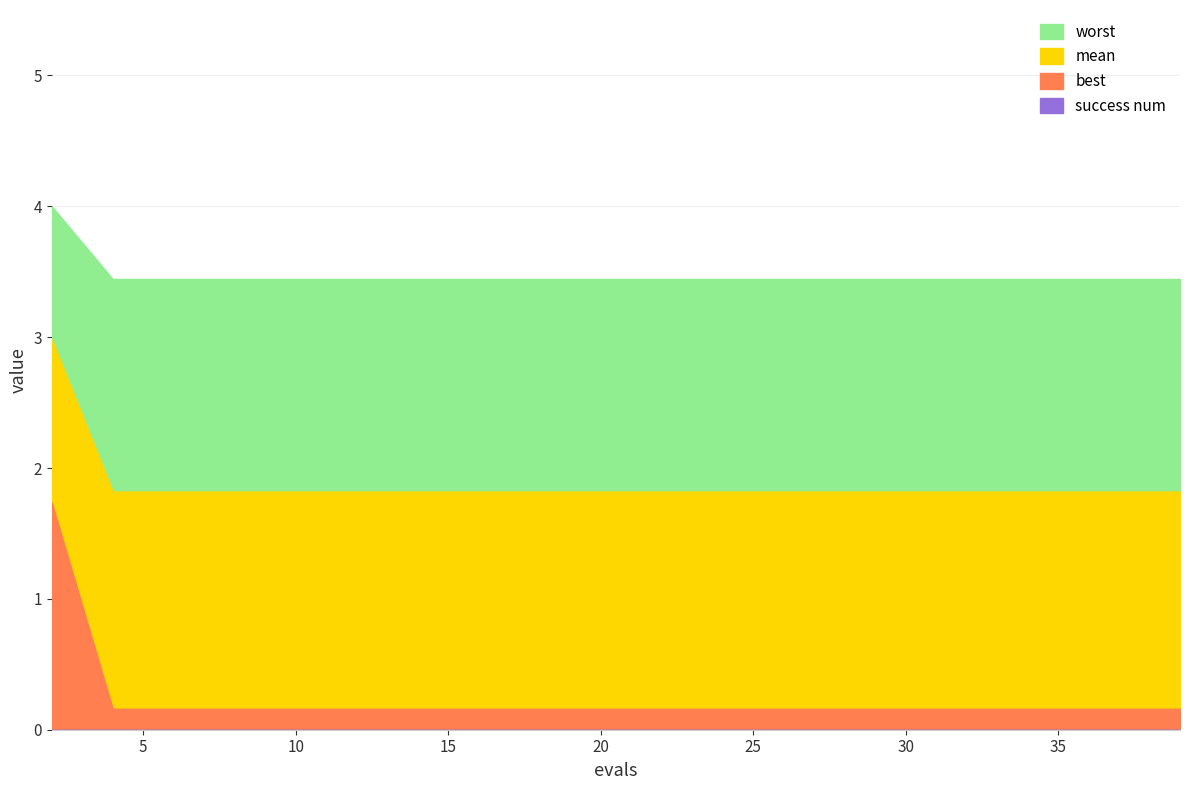

List the series in order of their peak value, highest first.

worst, mean, best, success num